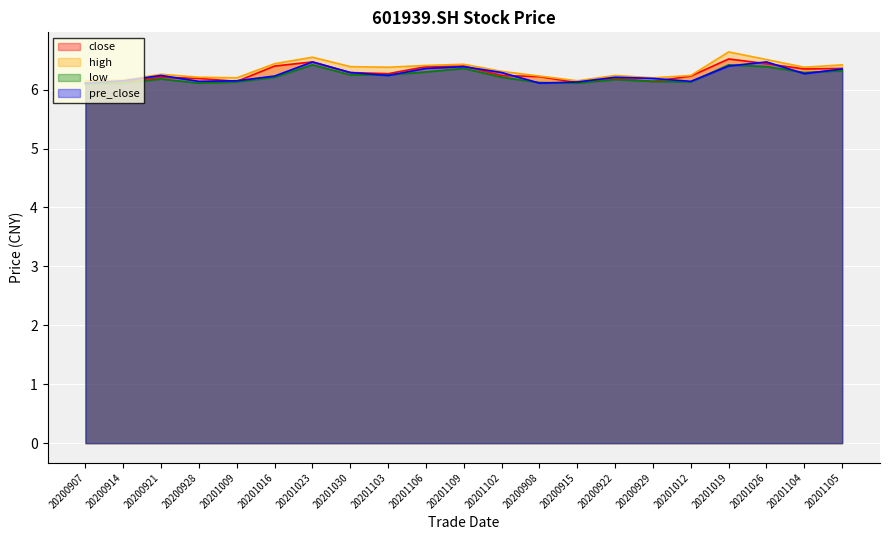

Which series has the widest spread of values?

high